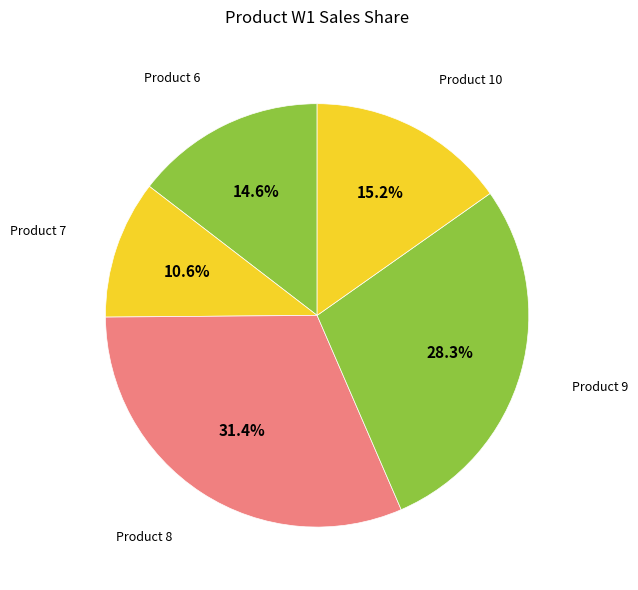

How many segments does this pie chart have?

5